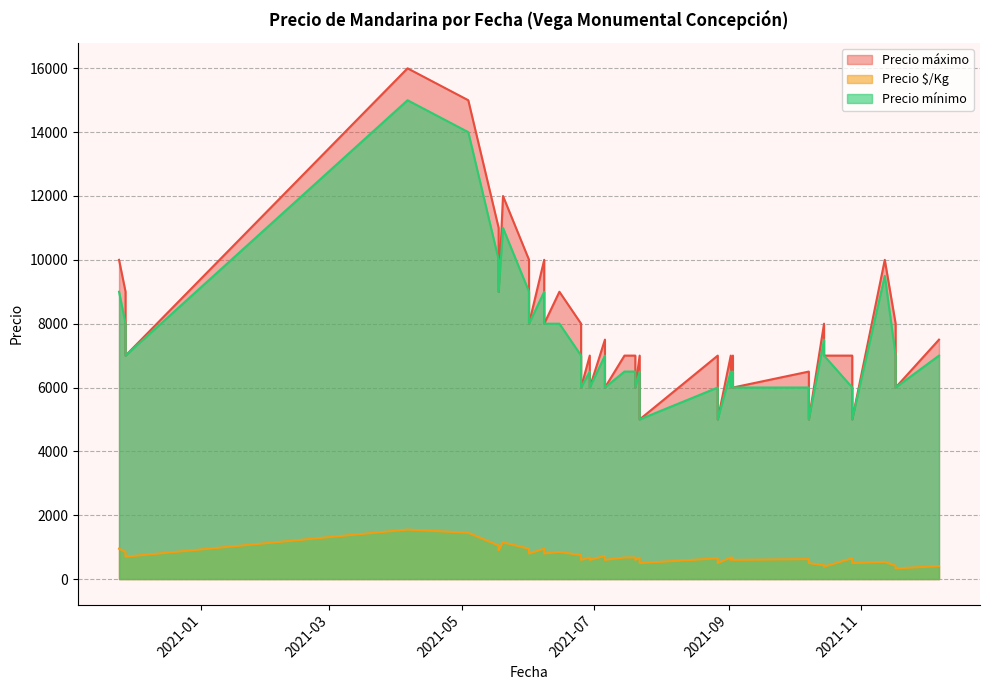

How many series are shown in this chart?

3